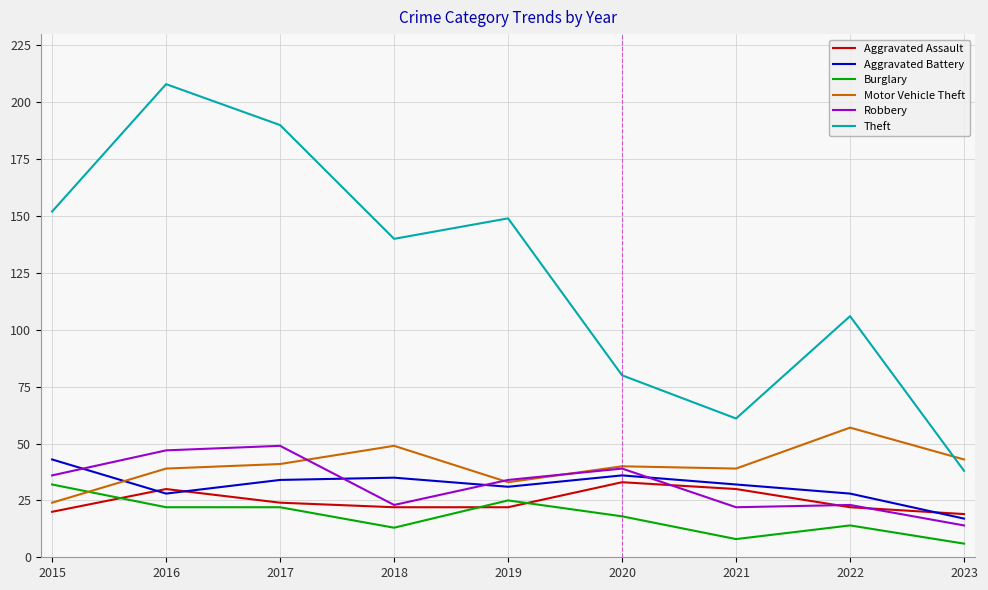

After their last crossing, which series has the higher values: Burglary or Aggravated Assault?

Aggravated Assault